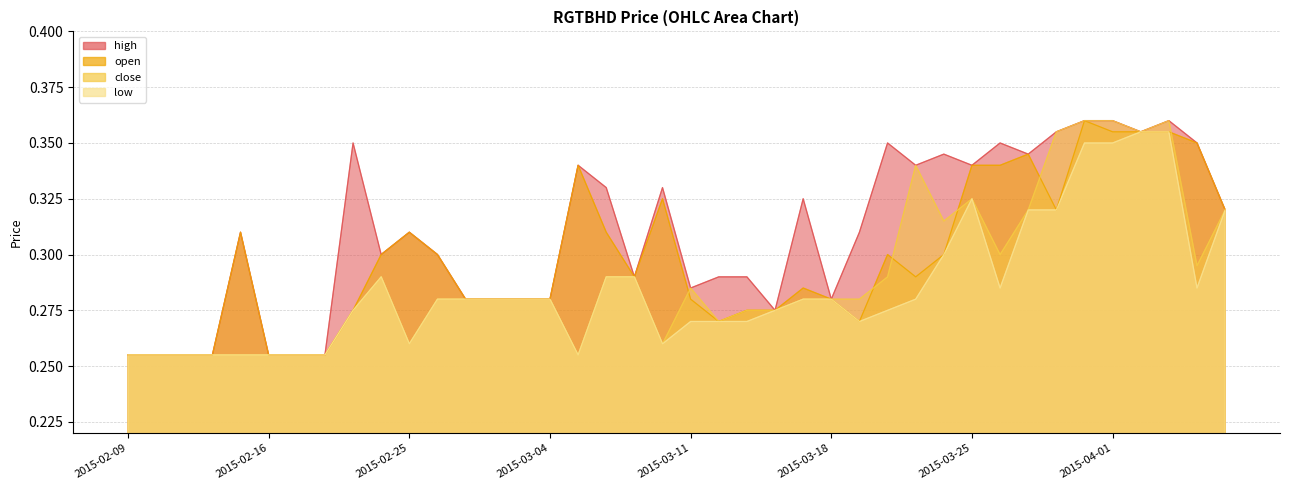

What is the smallest value displayed?

0.3